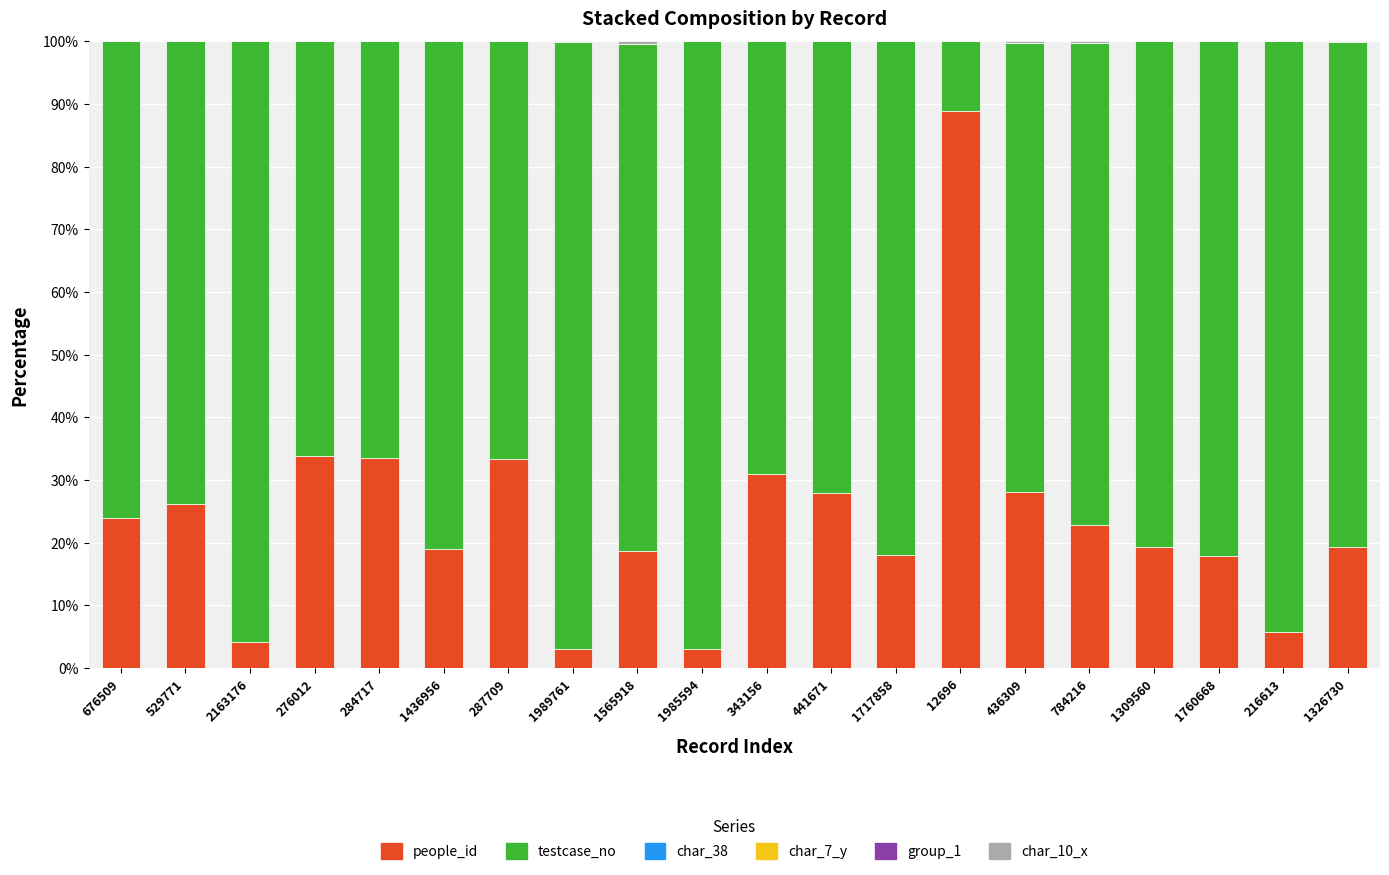

What is the maximum value for people_id?

88.9